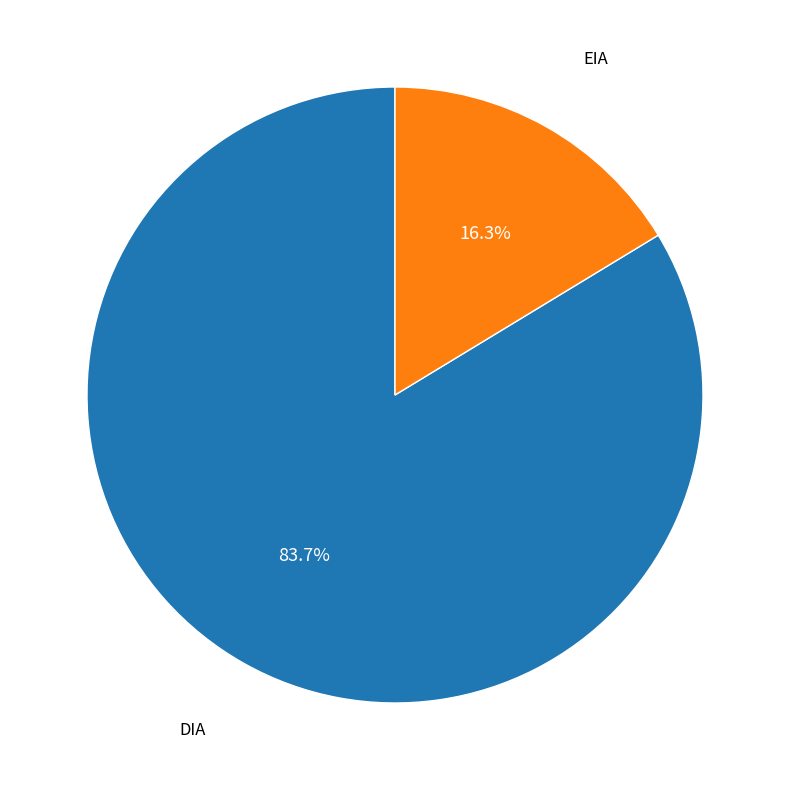

Is there any slice that represents more than half of the pie?

Yes